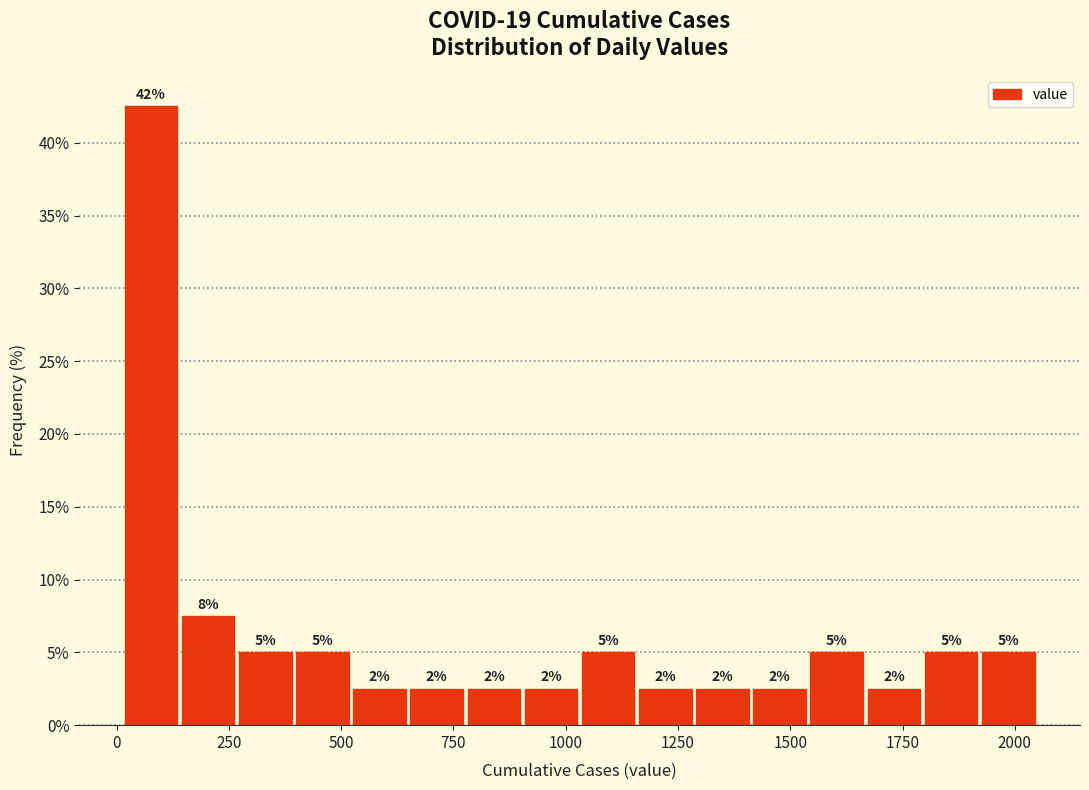

Read against the x-axis, roughly where is the centre of the tallest bar?

100